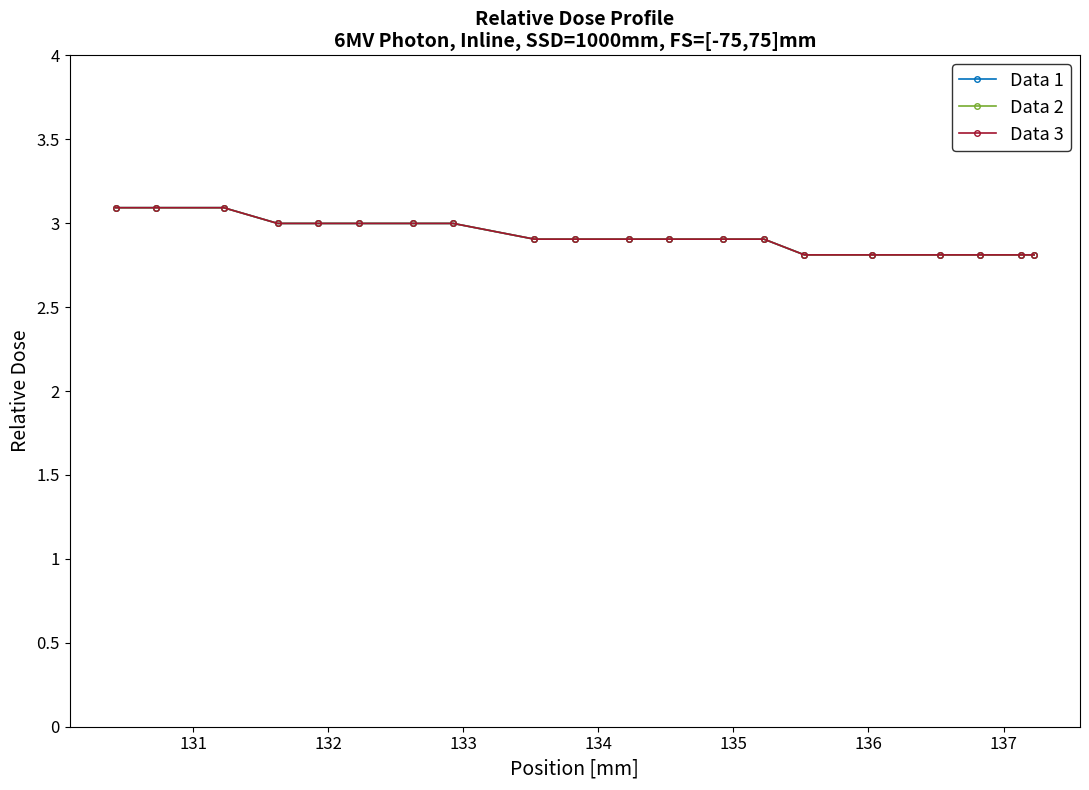

Which series has the largest total across all categories?

Data 1